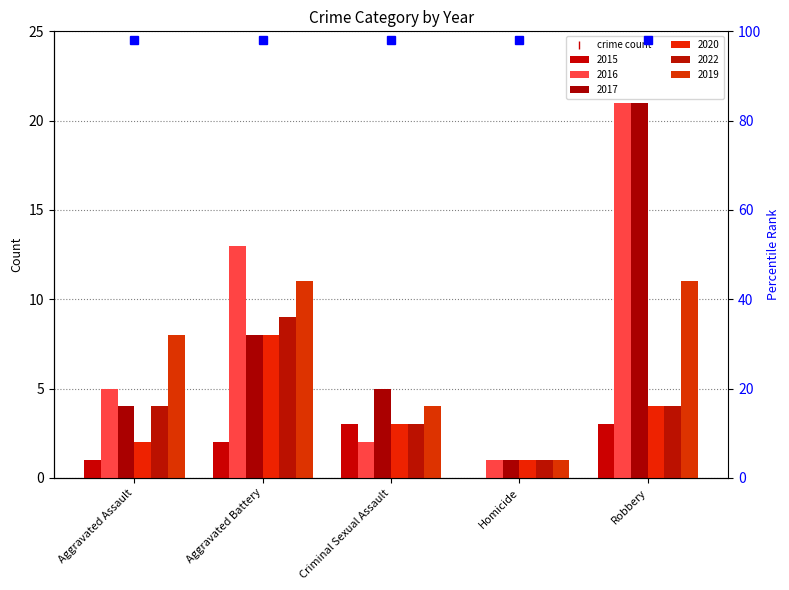

Reading left to right, transcribe all the data shown in this chart.

2015: 1	2	3	0	3
2016: 5	13	2	1	21
2017: 4	8	5	1	21
2020: 2	8	3	1	4
2022: 4	9	3	1	4
2019: 8	11	4	1	11